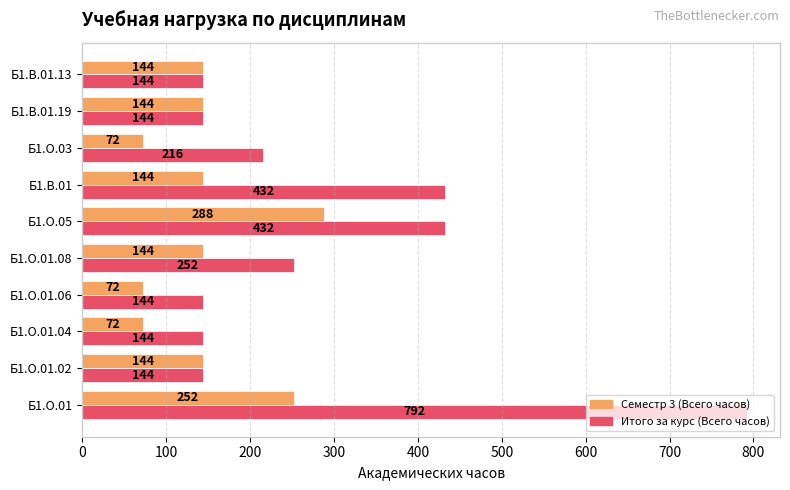

What is the minimum value shown in the chart?

72